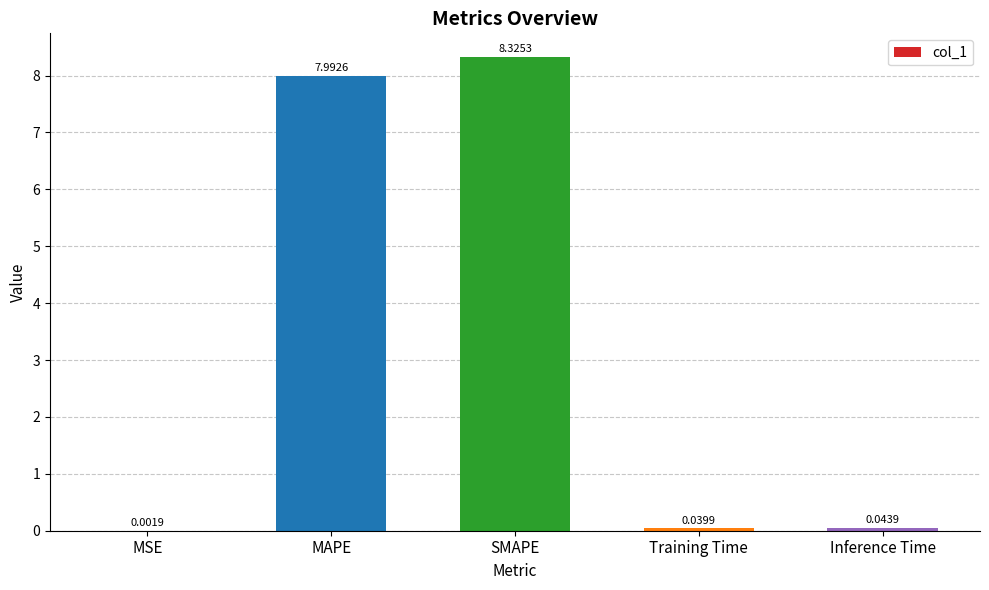

At which label is the value closest to 4?

Inference Time